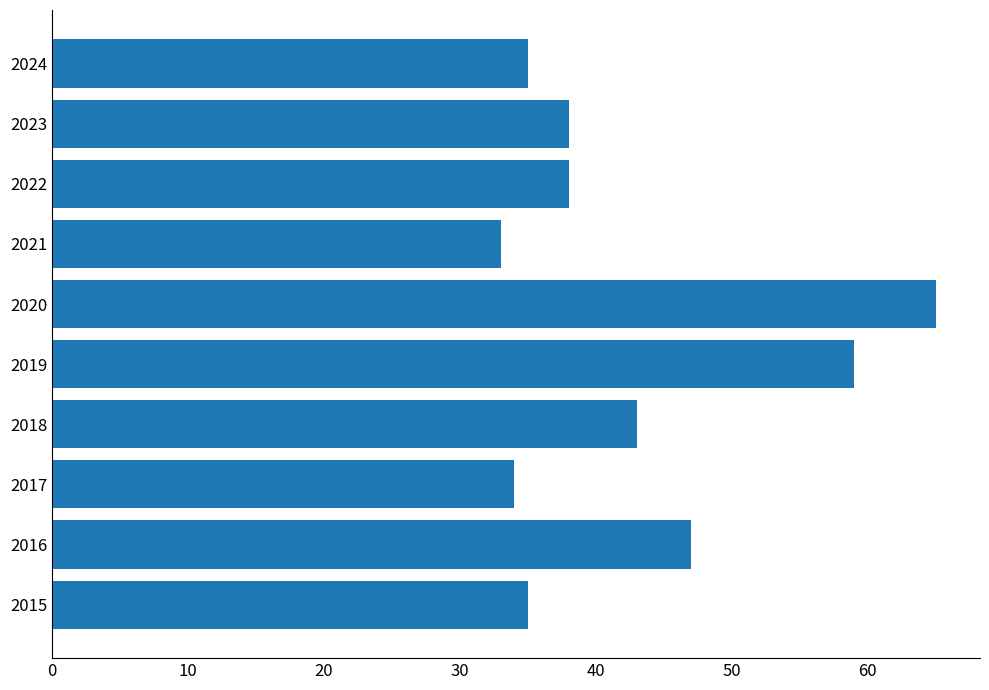

At which category does the chart reach its peak across all series?

2020